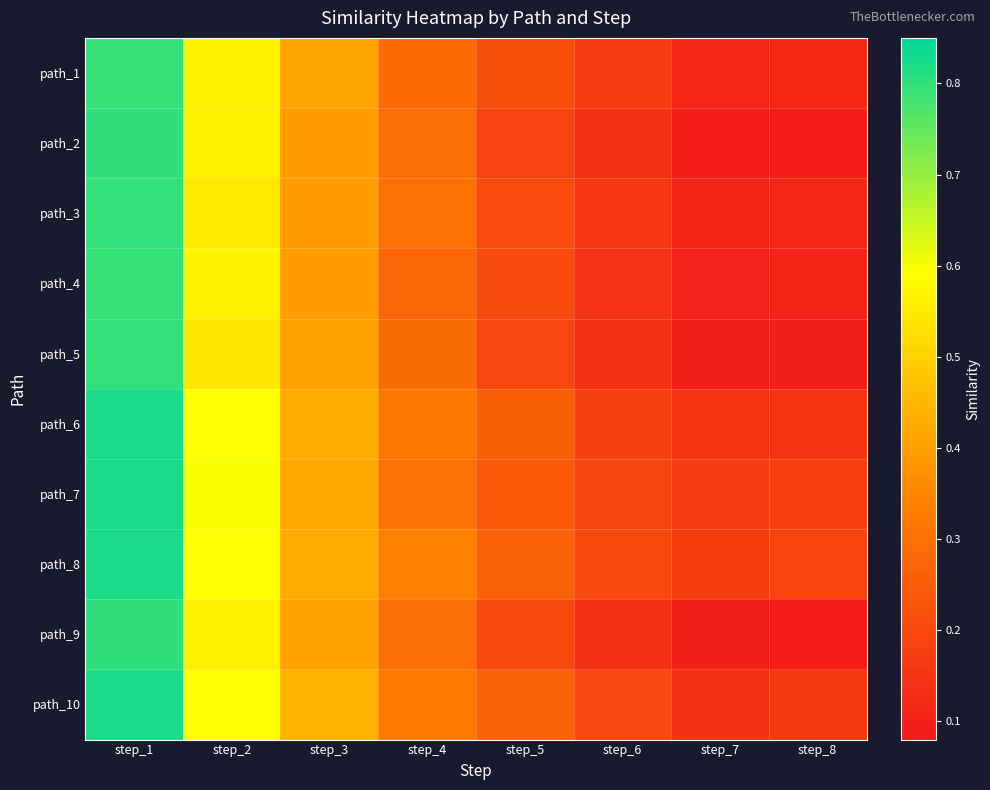

Between step_8 and step_5, which is larger?

step_5